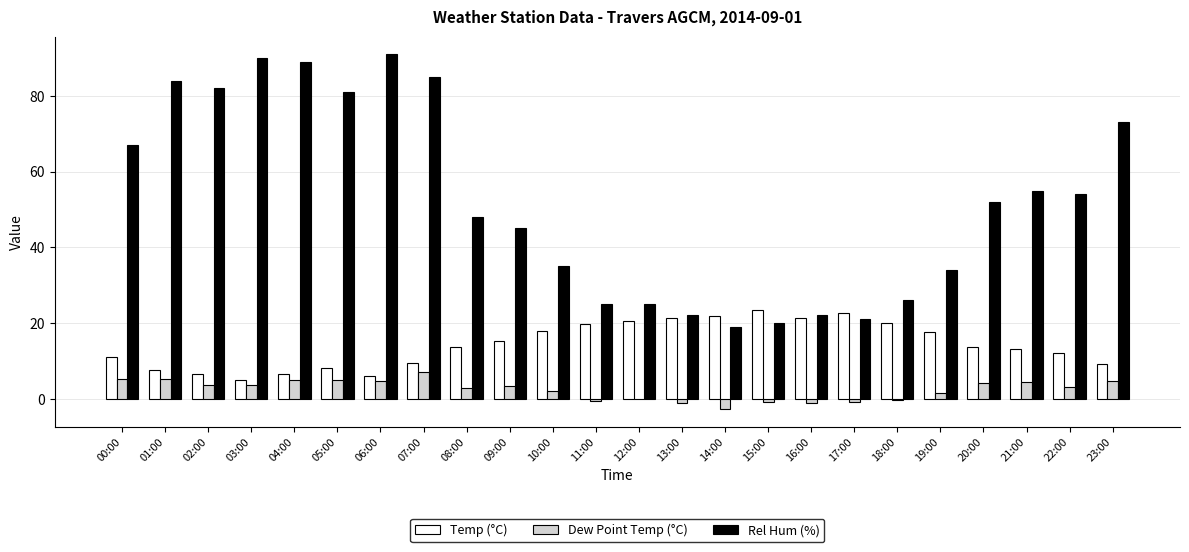

Count the number of data series in this chart.

3